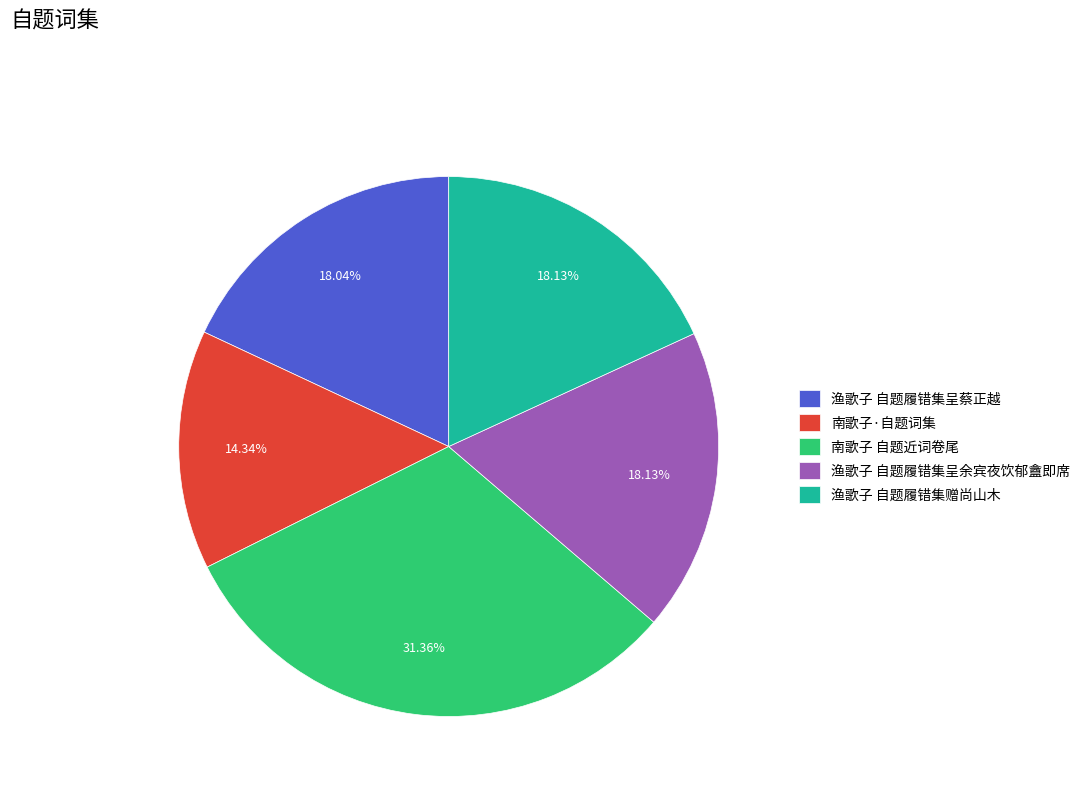

True or false: 渔歌子 自题履错集呈蔡正越 accounts for 13% of the total.

False